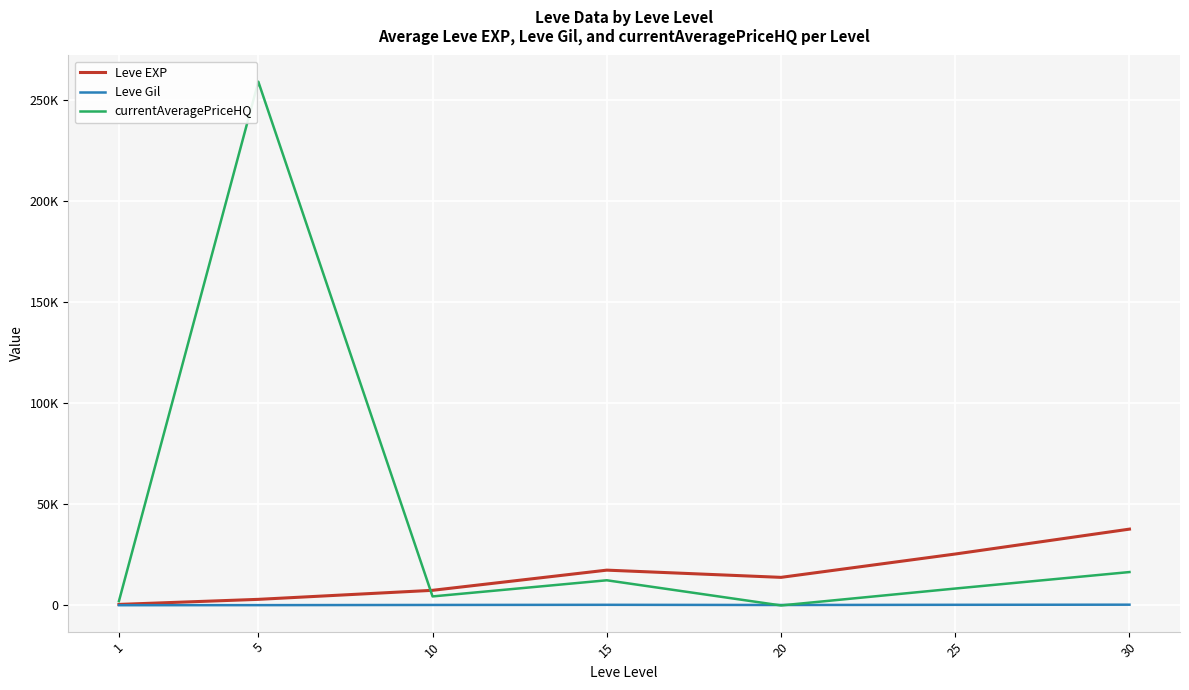

At which label does Leve Gil reach its minimum?

1